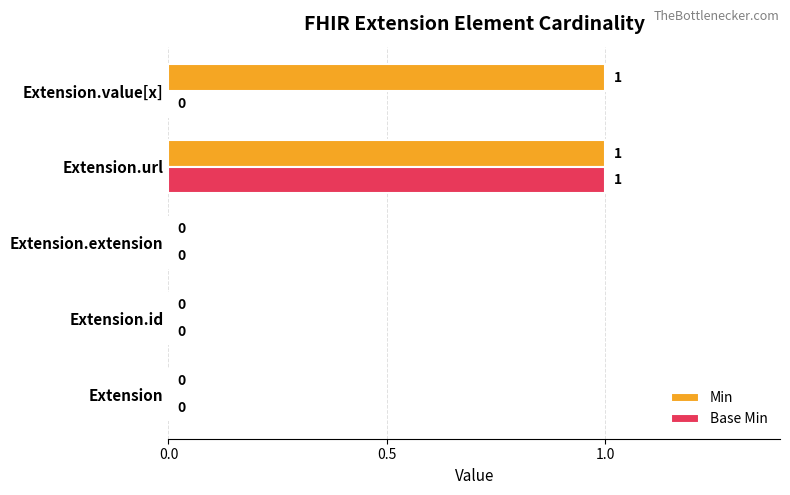

Which series changed the most between Extension.extension and Extension.value[x]?

Min